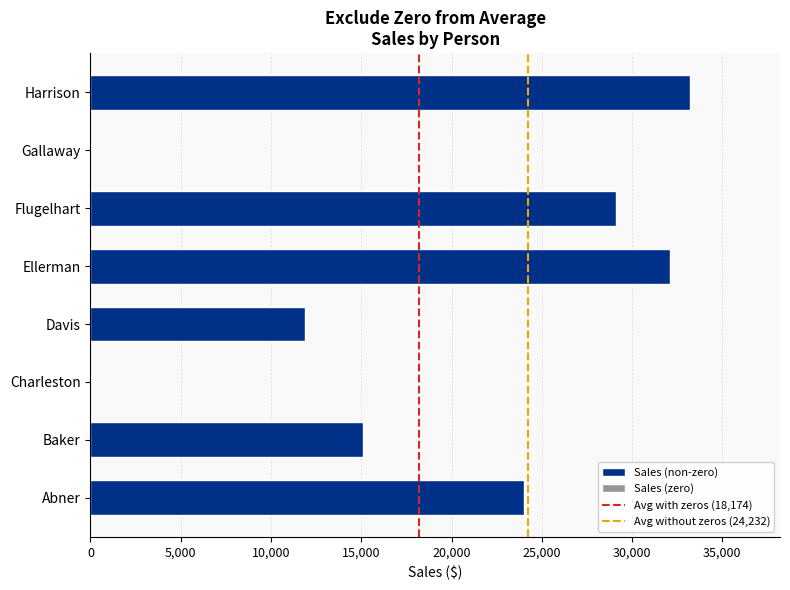

Which category has the highest value across all series?

Harrison